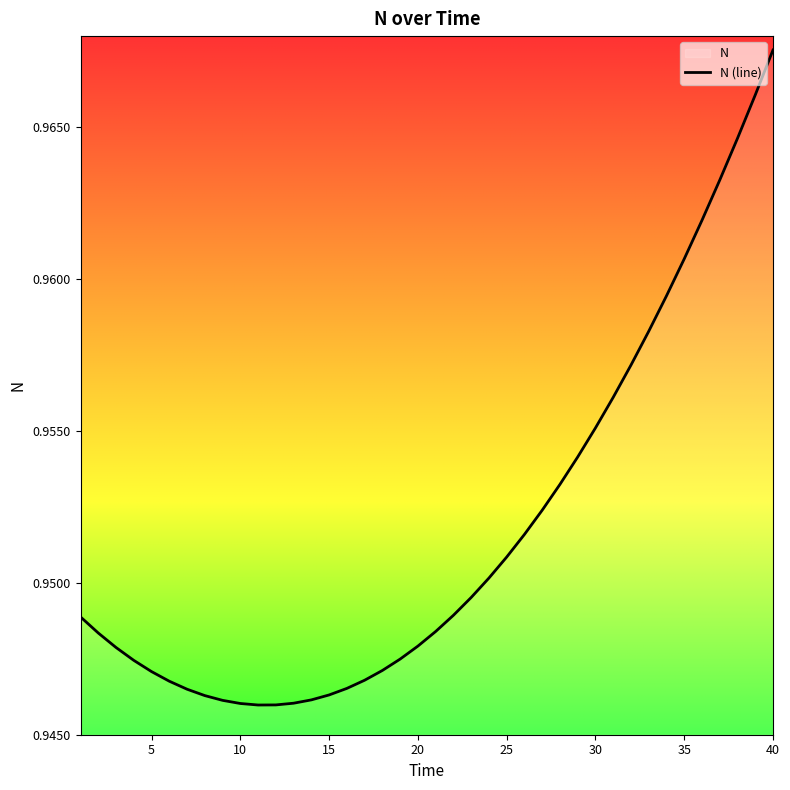

Between 25 and 20, which is larger?

25